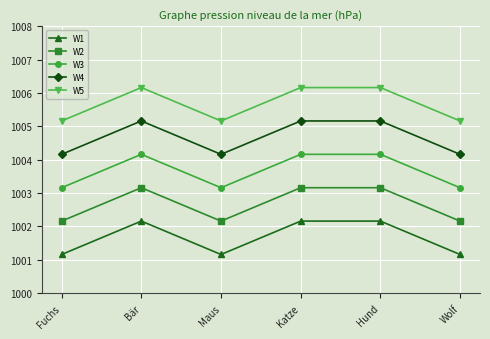

What is the difference between the maximum and minimum values in the W5 series?

1.0